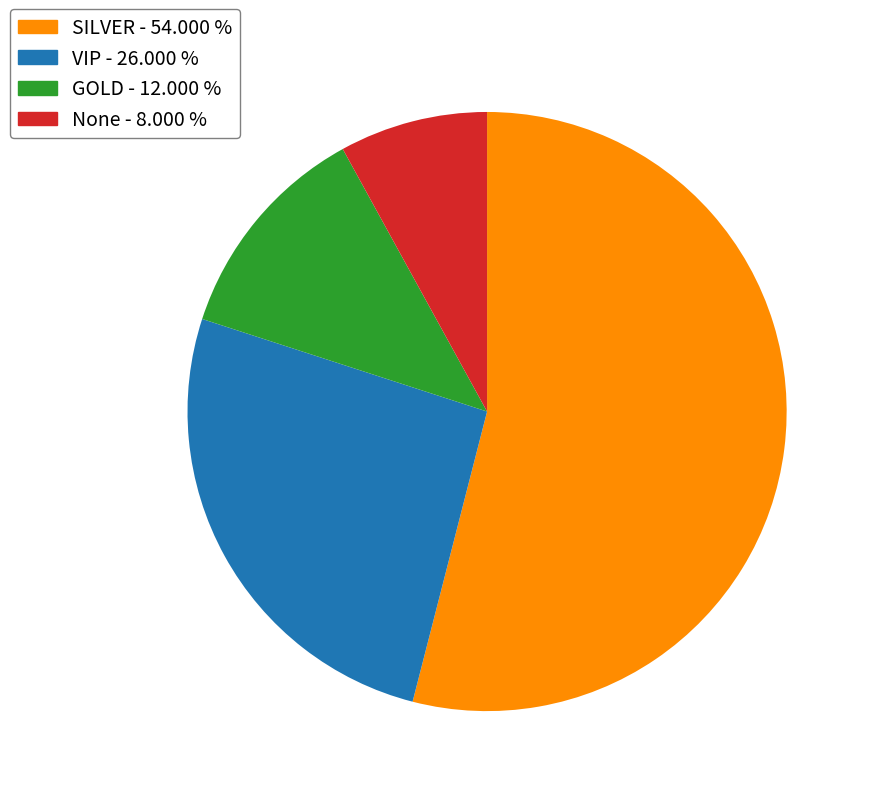

Is there a majority slice in this chart?

Yes